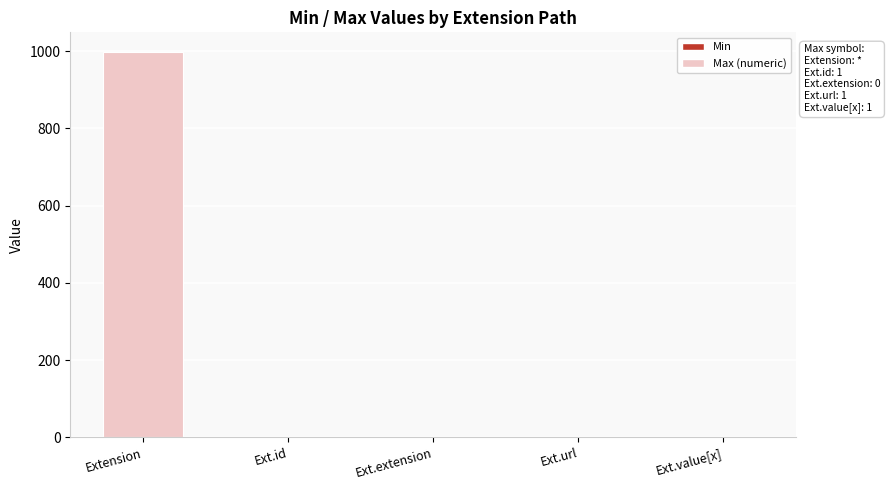

At which category is the sum across all series the highest?

Extension